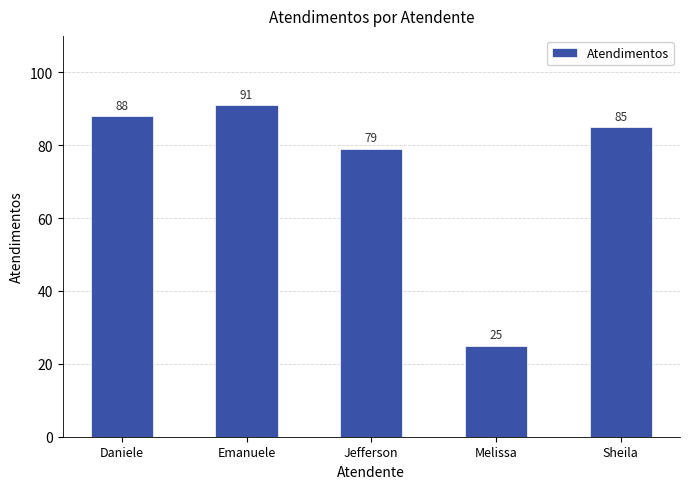

What is the label of the 2nd bar from the left?

Emanuele